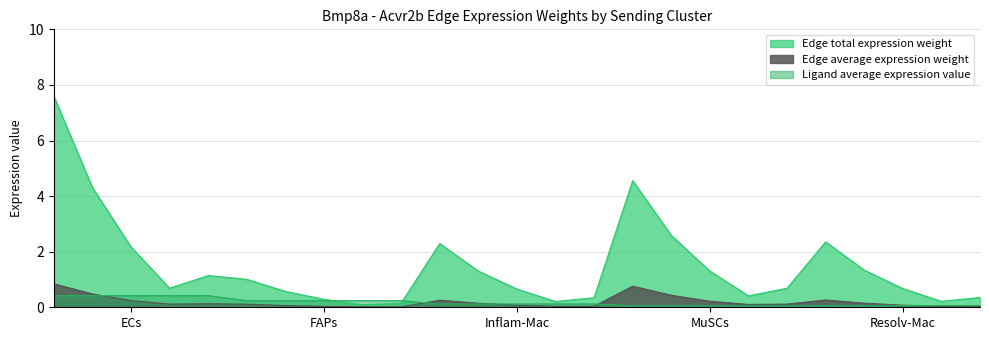

Does the chart have visible grid lines?

Yes